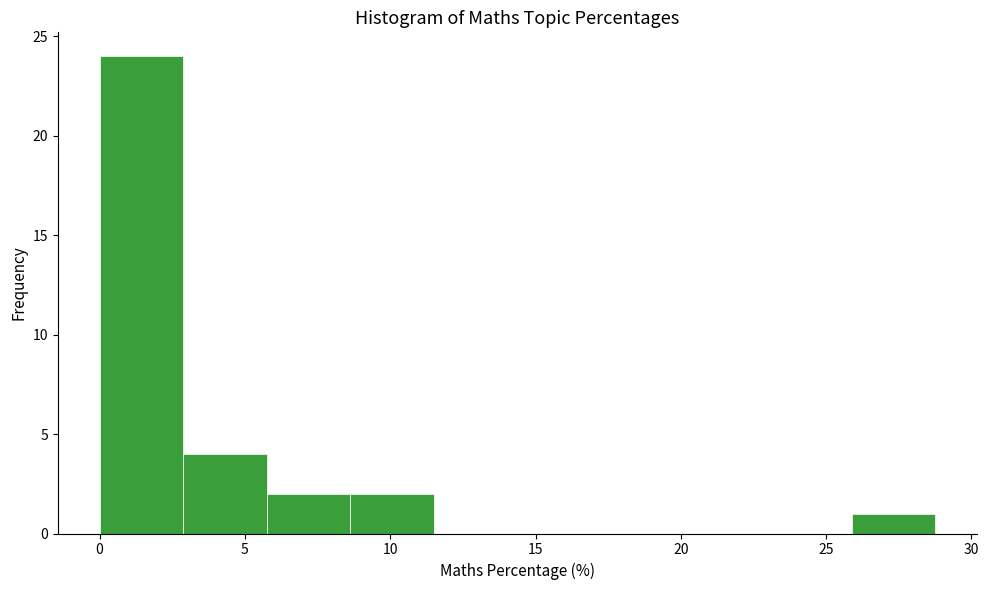

What is the height of the bar covering 26.0 to 28.5 on the x-axis? Neither the bar edges nor the heights are printed on the chart, so give them approximately, as read against the axes.

1